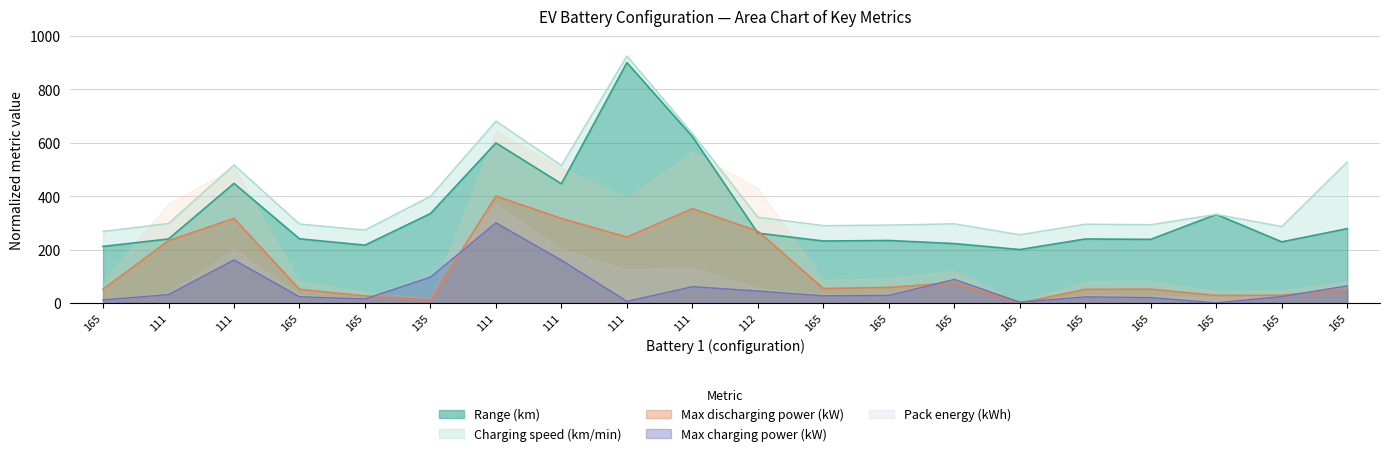

True or false: Range (km) and Max charging power (kW) cross at least once.

False